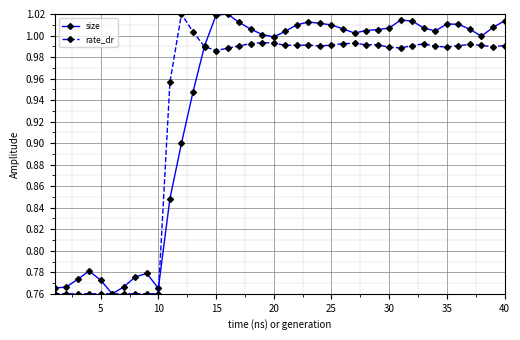

True or false: size and rate_dr cross at least once.

True